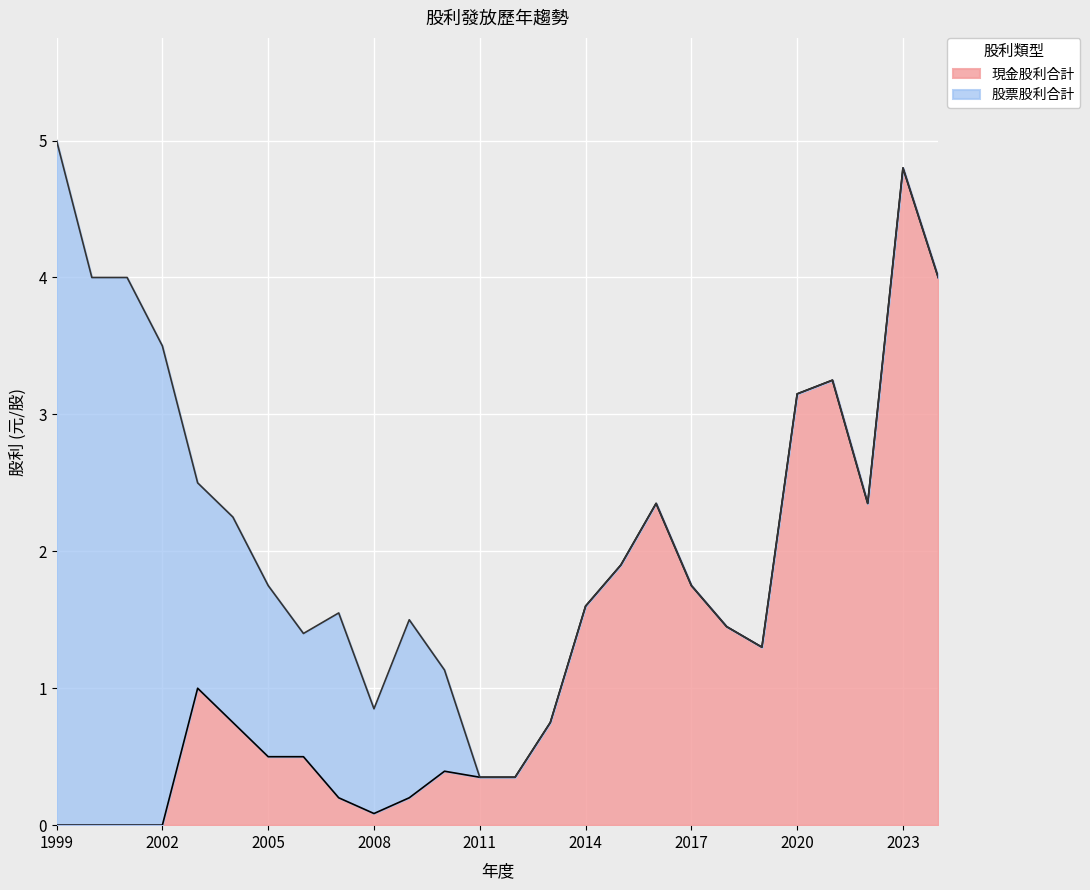

What is the difference between the maximum and second lowest values?

4.8